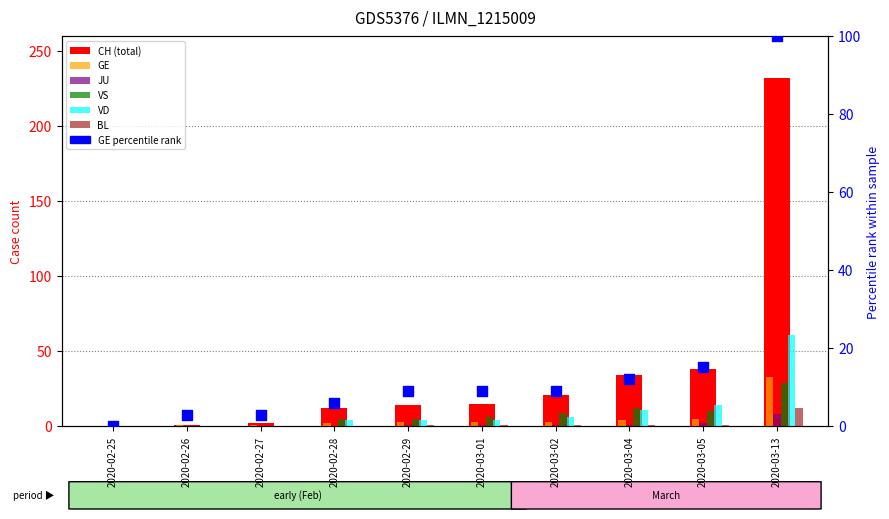

At which category is the sum across all series the highest?

2020-03-13